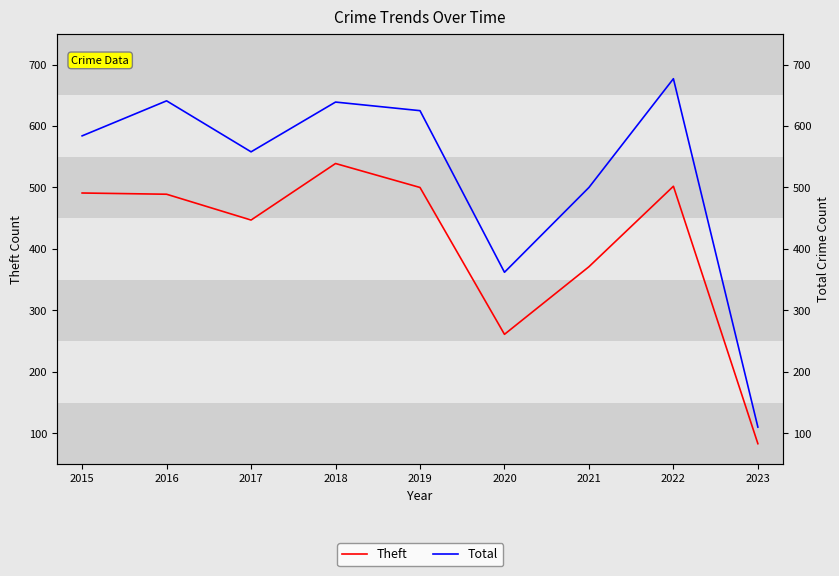

At which category does Theft reach its first local valley?

2017